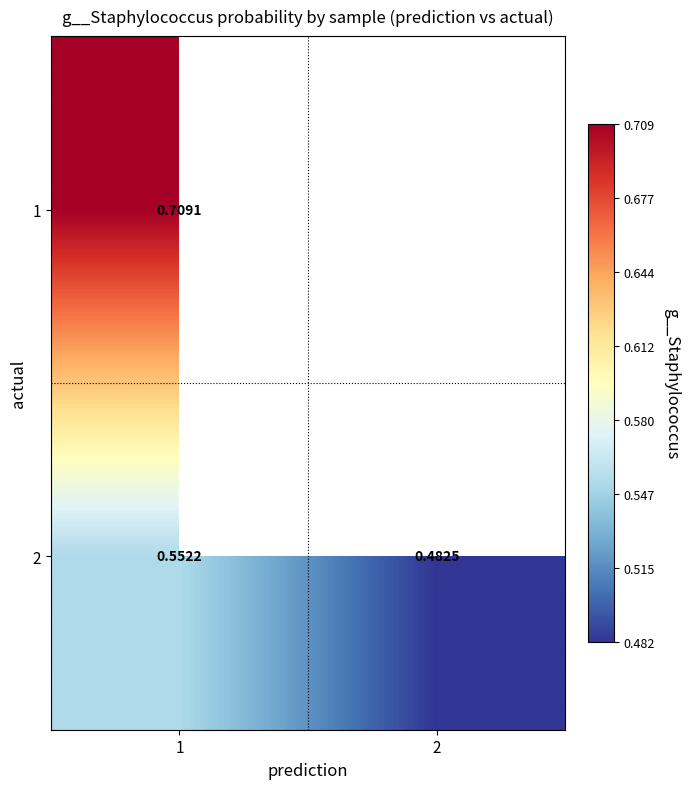

What is the sum of all 2 values?

1.0